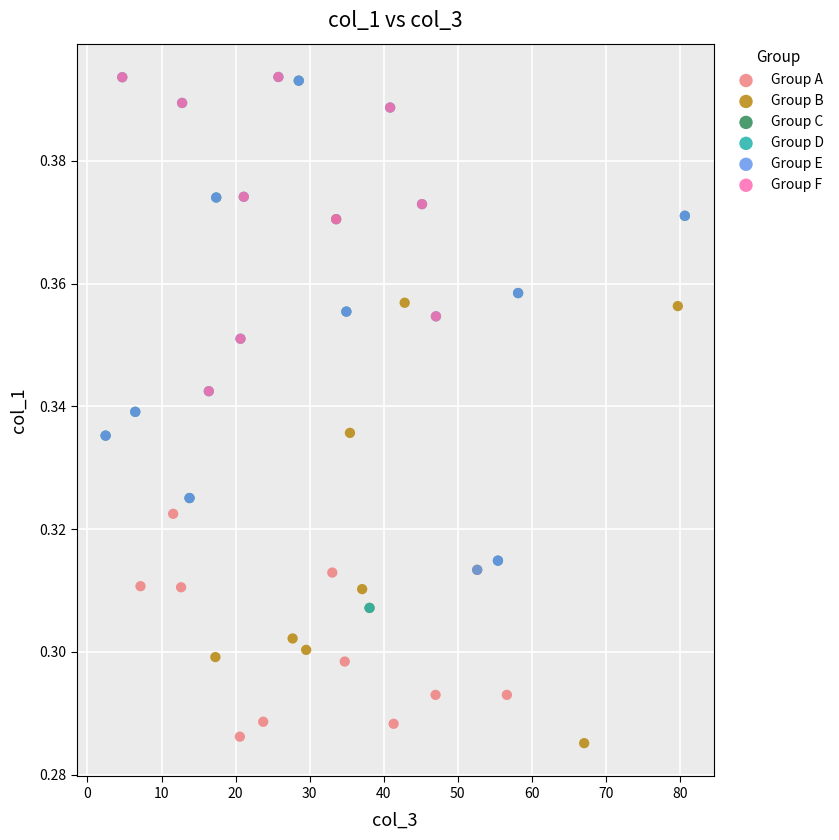

What are all the series names shown in the legend?

Group A, Group B, Group C, Group D, Group E, Group F